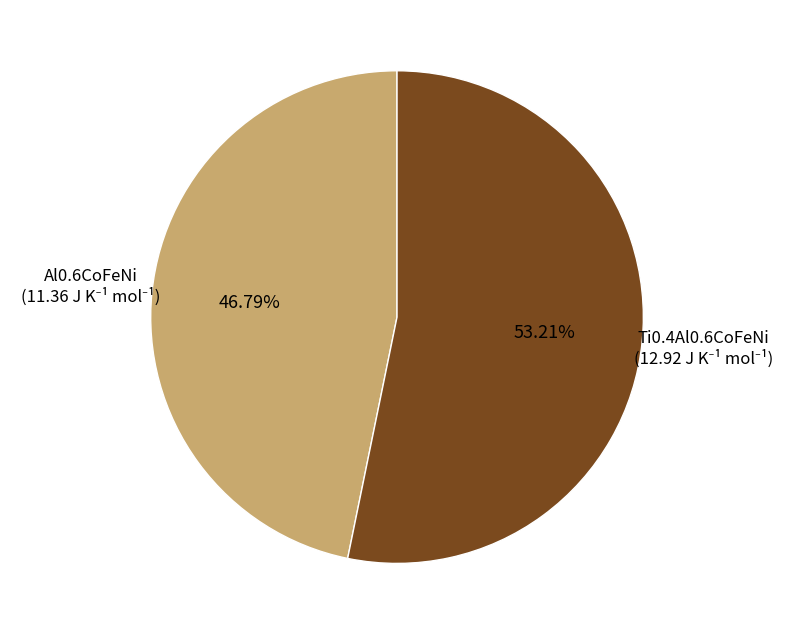

Is there a majority slice in this chart?

Yes